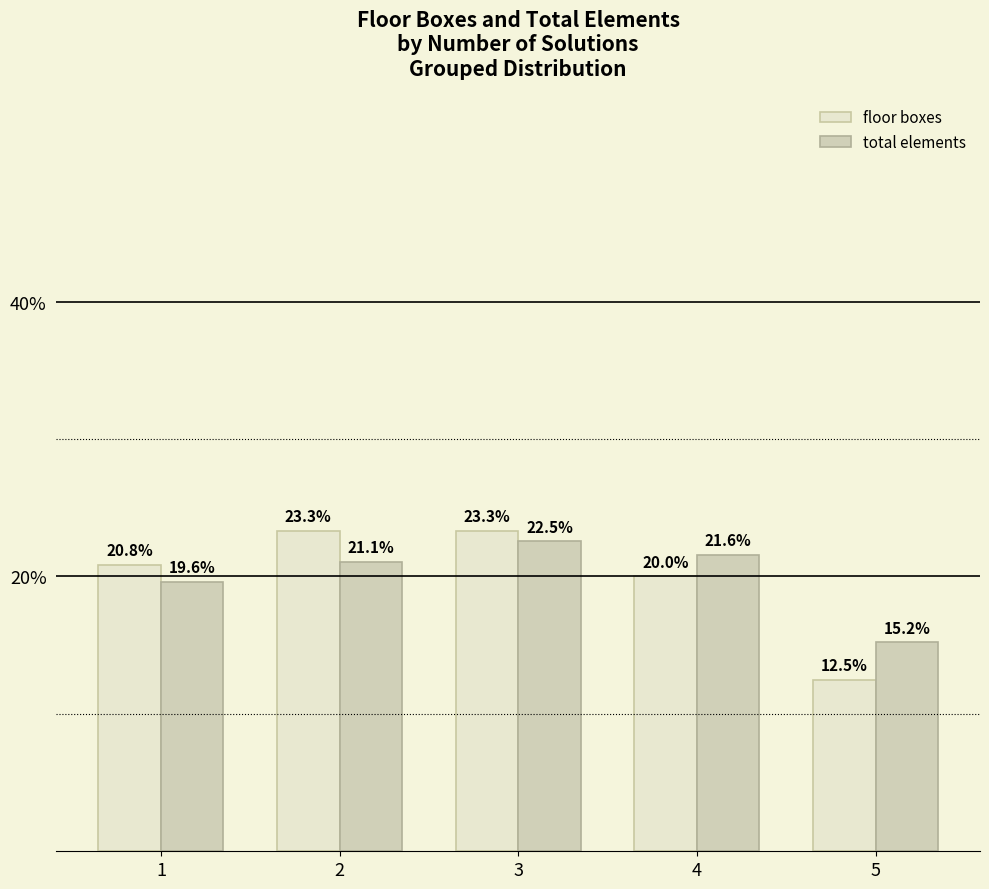

The value of floor boxes at 1 is 20.8. True or false?

True